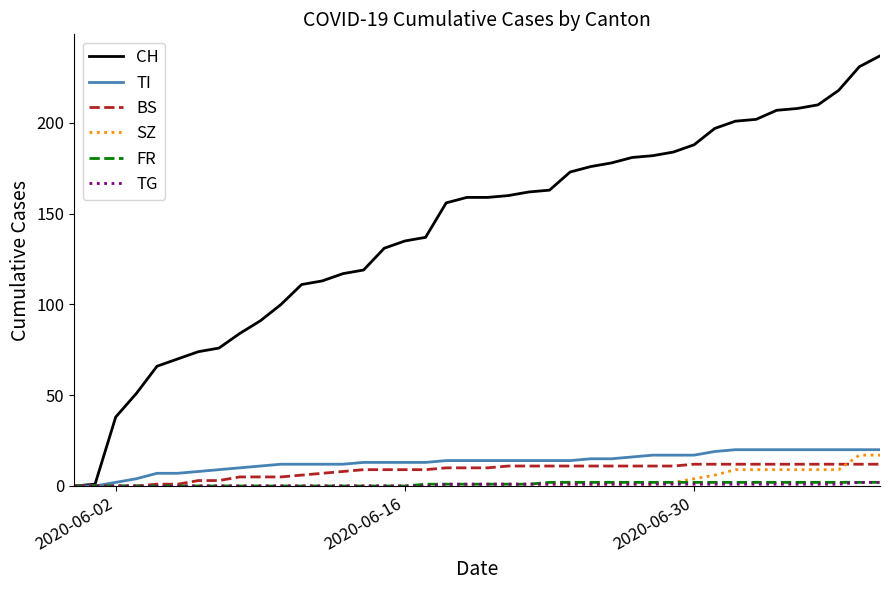

Which series has the largest total across all categories?

CH